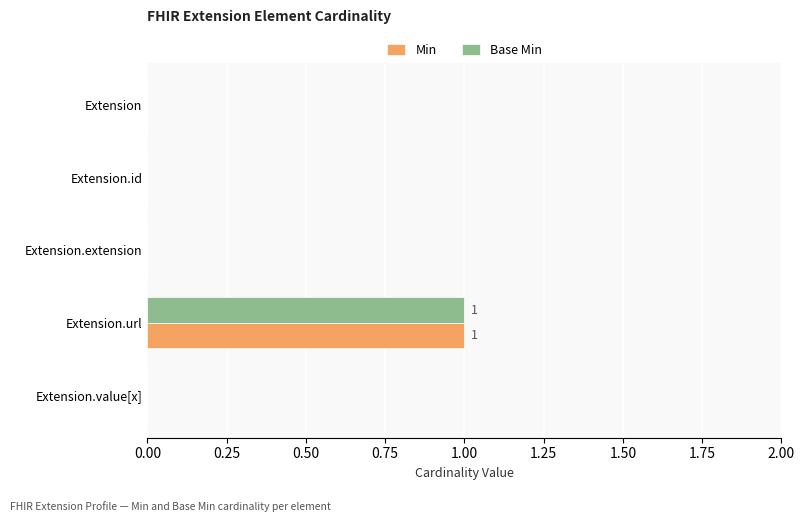

At which label does Min reach its peak?

Extension.url